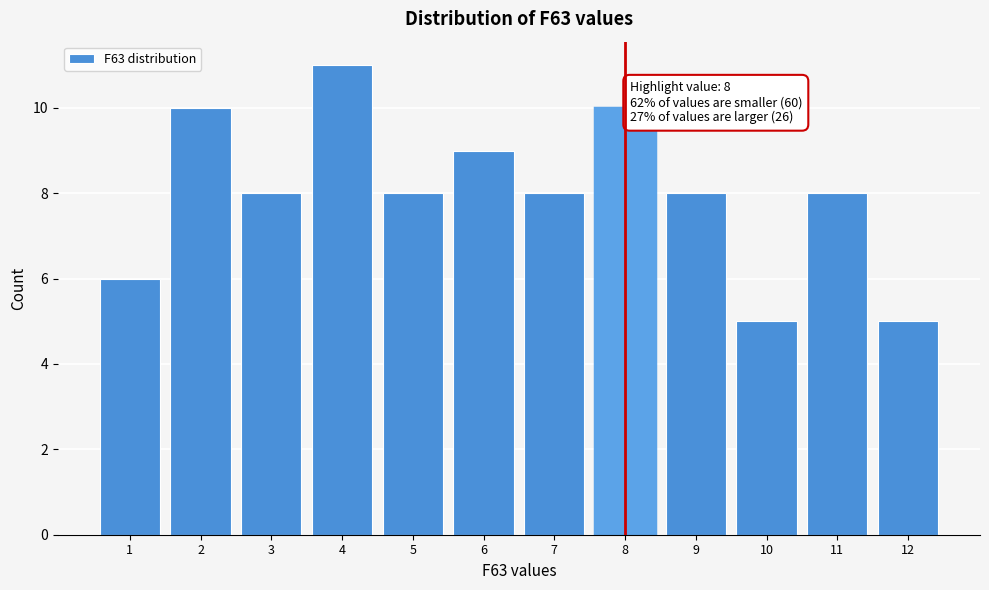

Which range on the x-axis has the tallest bar?

3.5 to 4.5